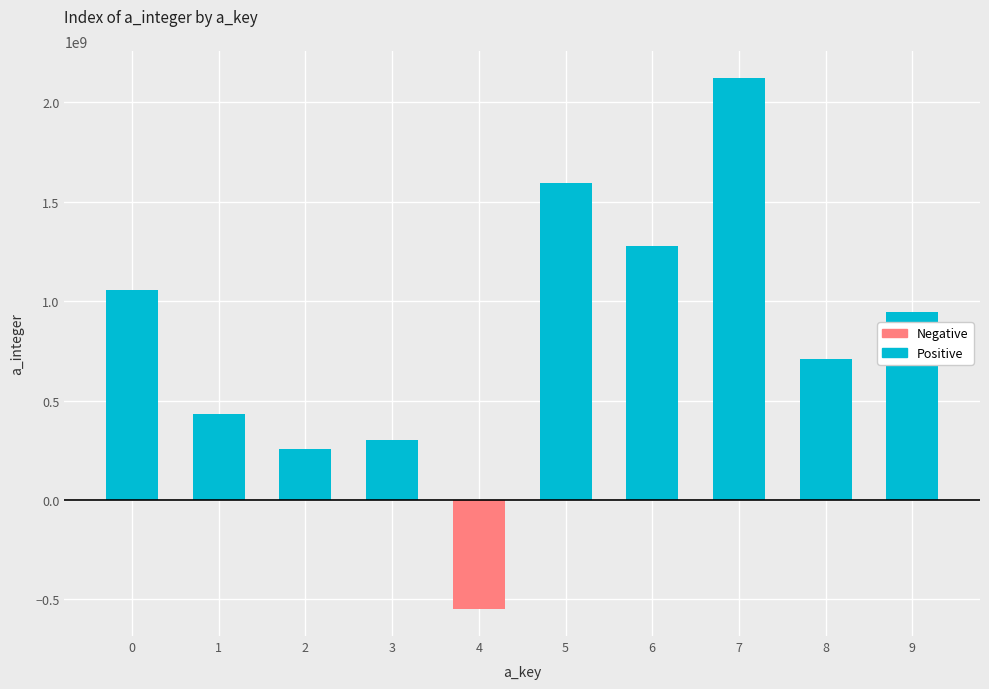

What is the greatest value displayed?

2124897728